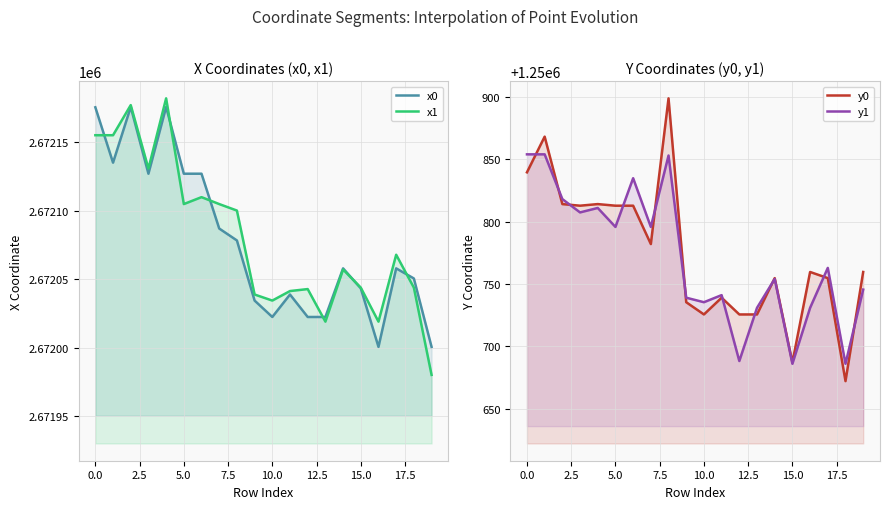

What is the difference between the maximum and second lowest values in the y0 series?

211.8